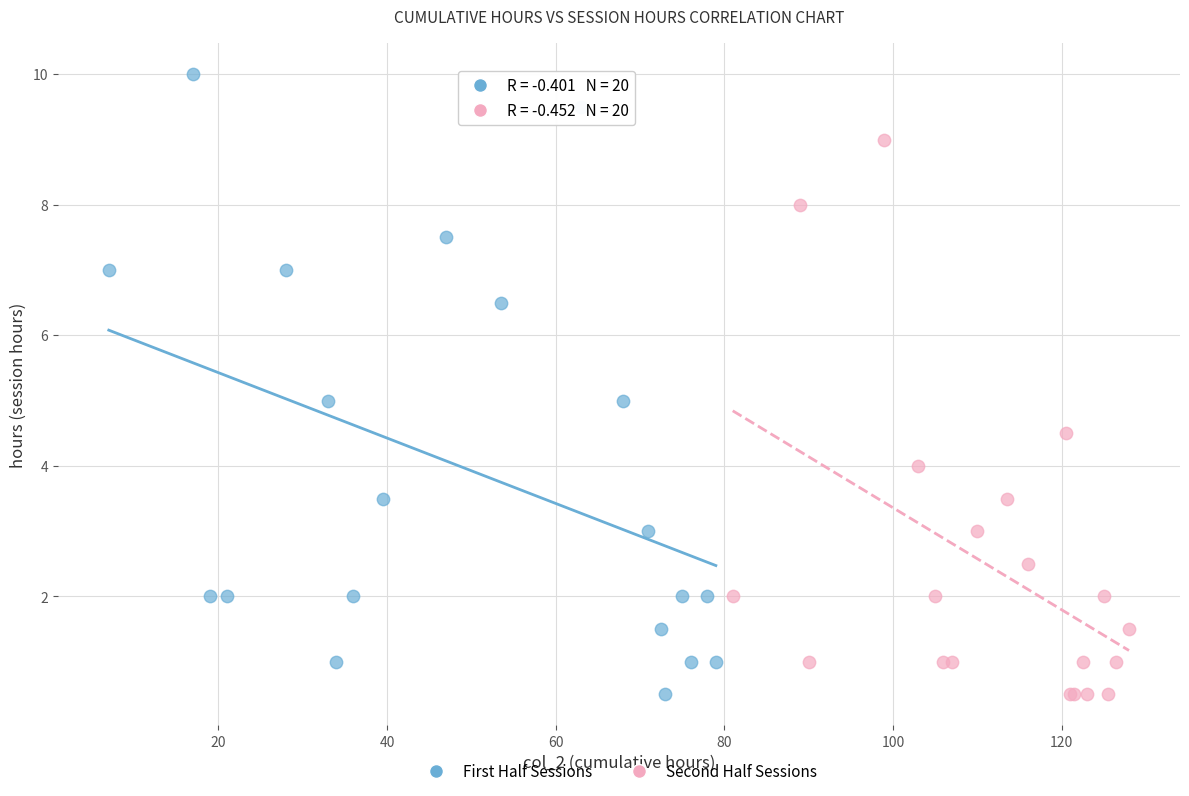

What are all the series names shown in the legend?

First Half Sessions, Second Half Sessions